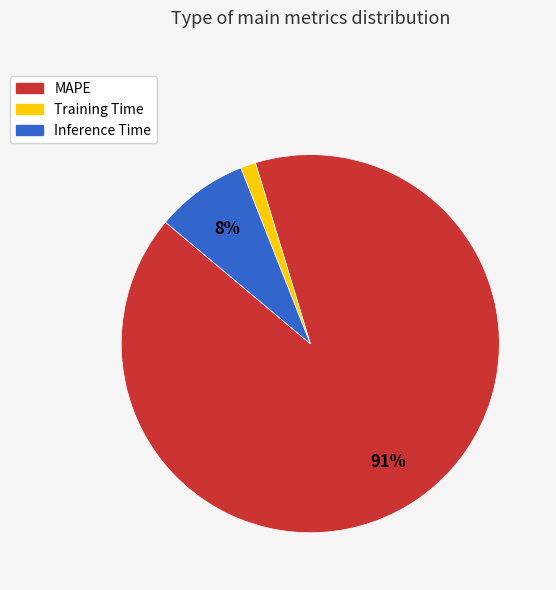

Is it true that MAPE is 91% of the pie?

True